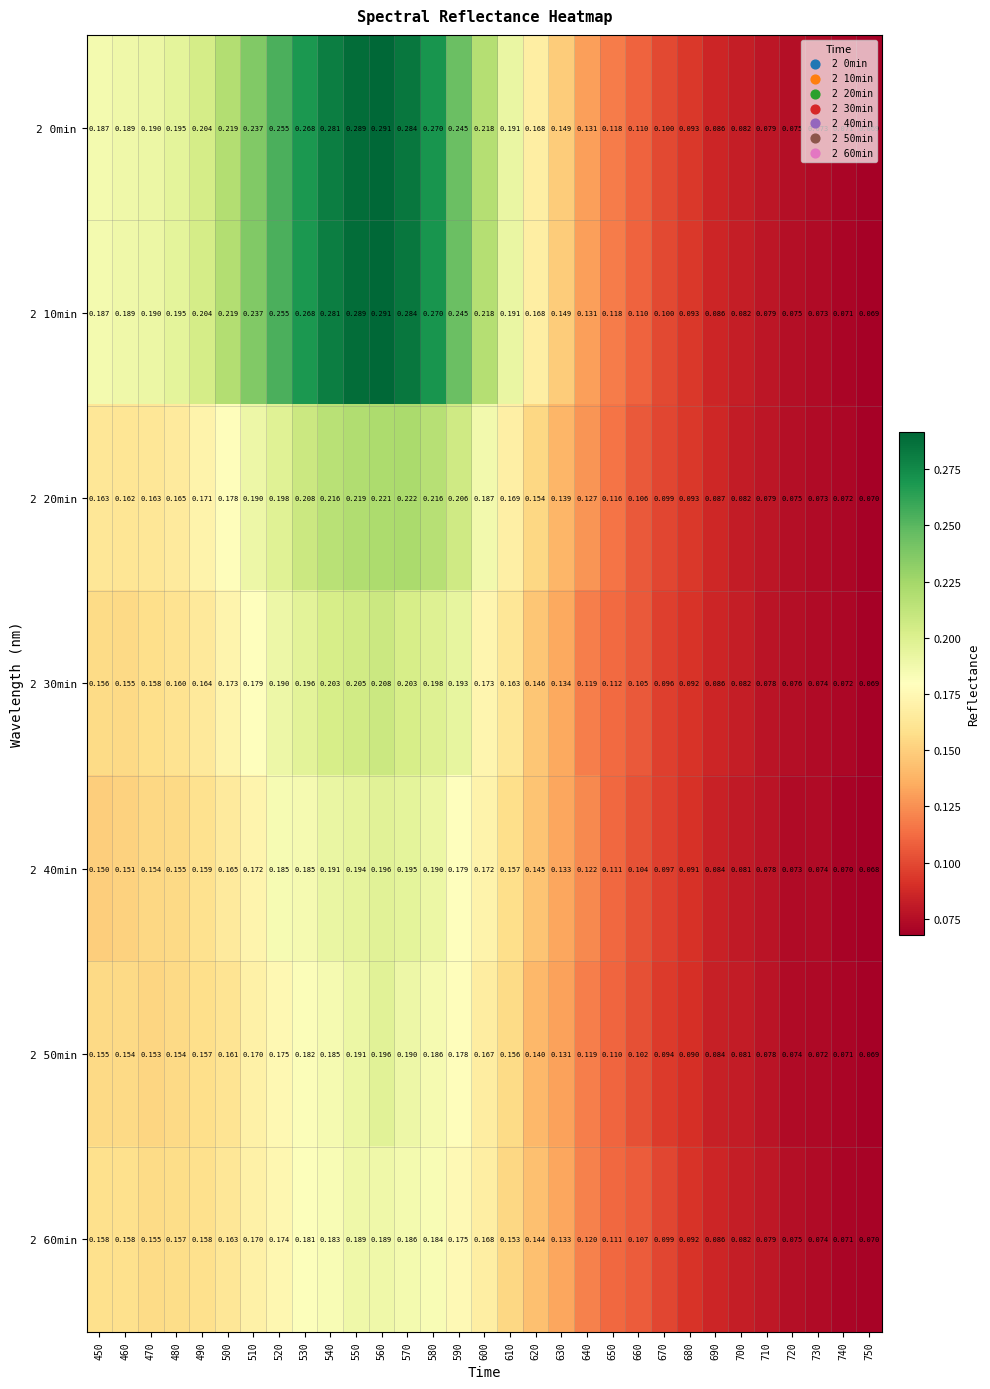

Is the value of 2 30min at 550 greater than the value of 2 60min at 710?

Yes